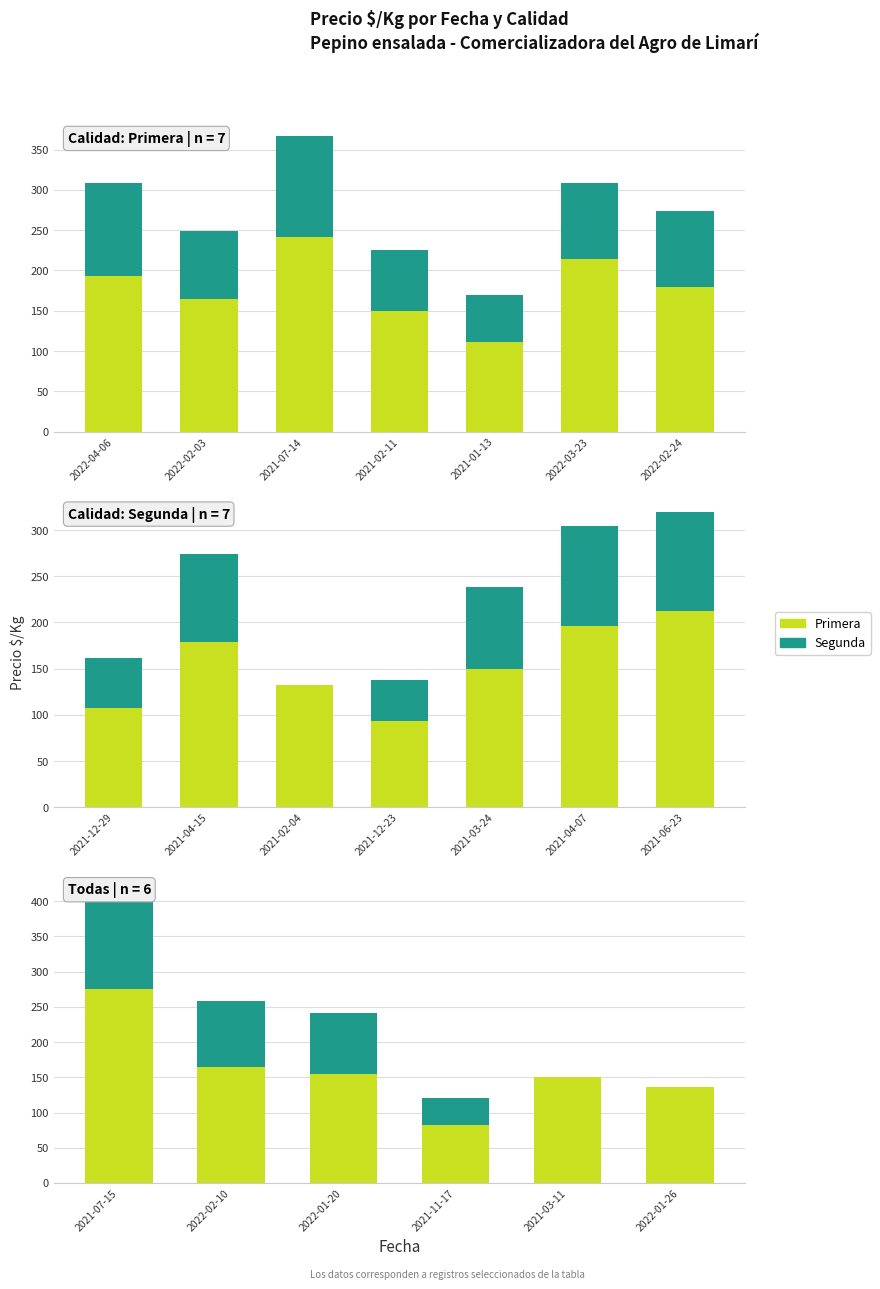

How many bars are there in each group?

2